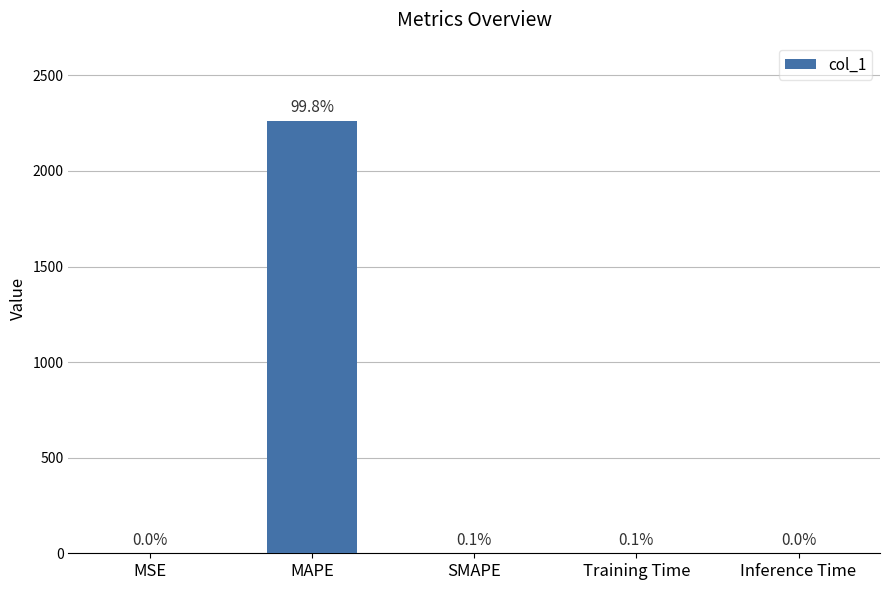

Reading left to right, transcribe all the data shown in this chart.

0.0	2263.6	2.0	1.6	0.0